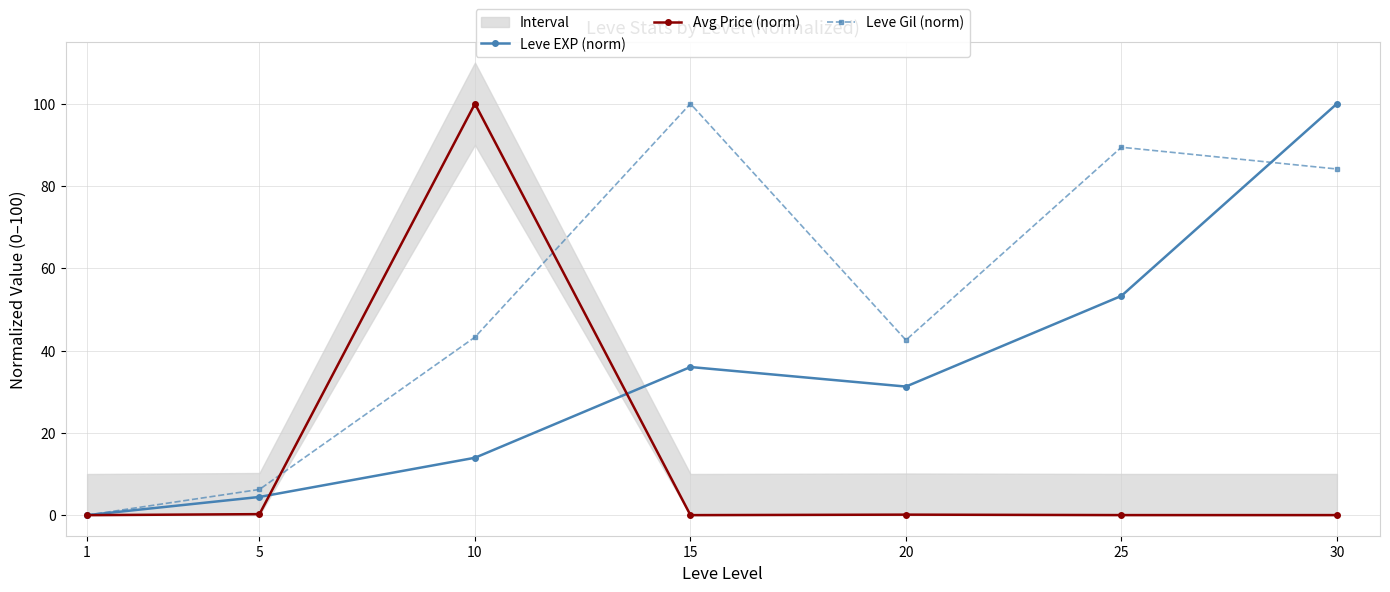

Between which two adjacent categories do Avg Price (norm) and Leve EXP (norm) first intersect?

5 and 10